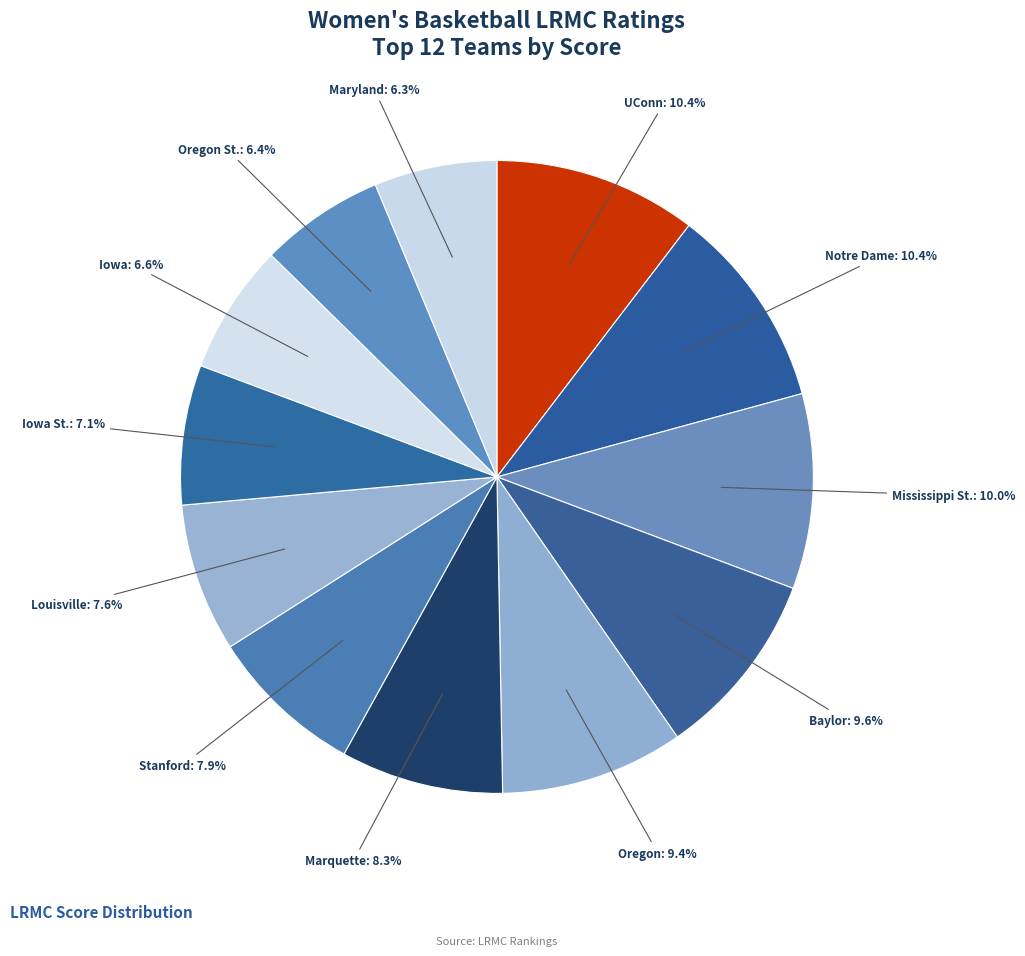

How many segments does this pie chart have?

12